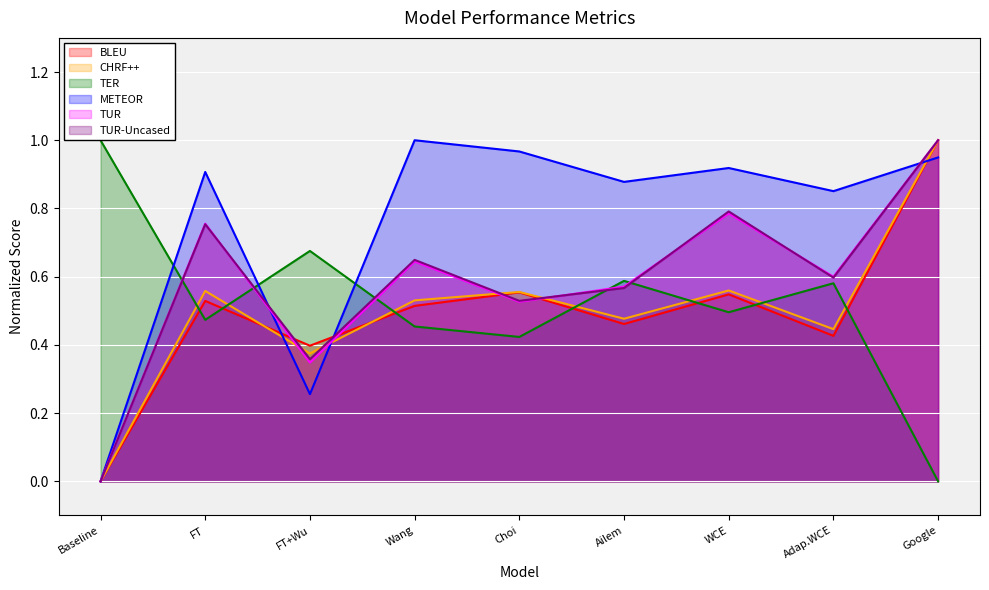

At which label does BLEU reach its minimum?

Baseline